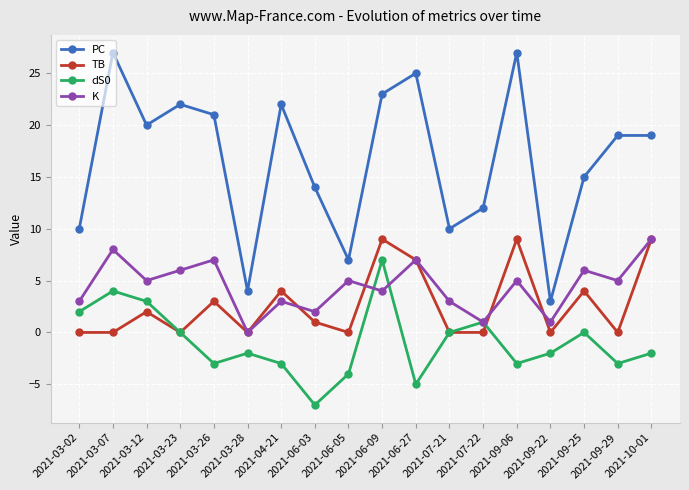

Reading right to left, what are all the values shown in this chart?

PC: 19	19	15	3	27	12	10	25	23	7	14	22	4	21	22	20	27	10
TB: 9	0	4	0	9	0	0	7	9	0	1	4	0	3	0	2	0	0
dS0: -2	-3	0	-2	-3	1	0	-5	7	-4	-7	-3	-2	-3	0	3	4	2
K: 9	5	6	1	5	1	3	7	4	5	2	3	0	7	6	5	8	3